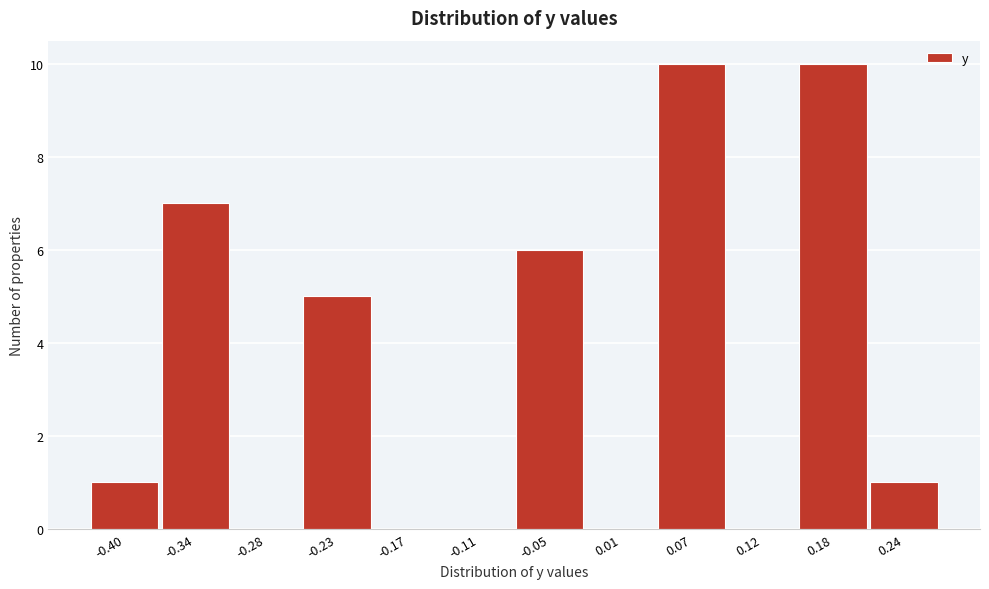

Reading left to right, transcribe all the data shown in this chart.

-0.40=1	-0.34=7	-0.28=0	-0.23=5	-0.17=0	-0.11=0	-0.05=6	0.01=0	0.07=10	0.12=0	0.18=10	0.24=1